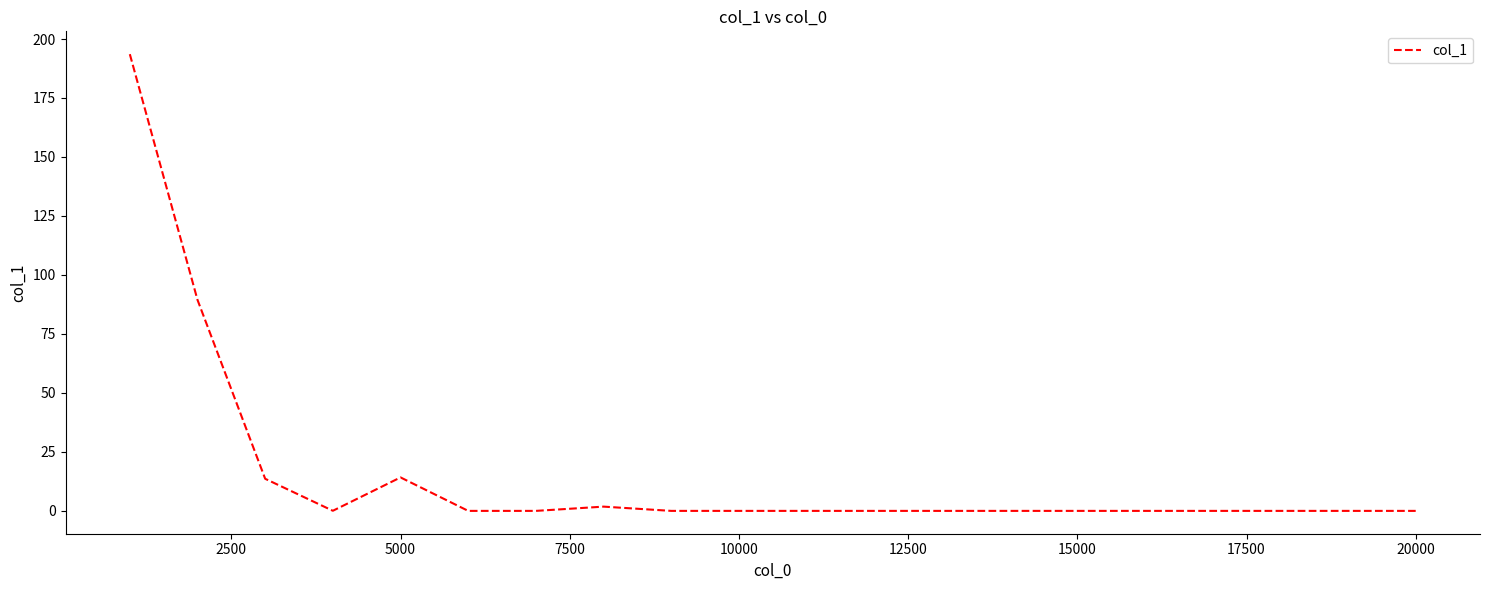

What is the greatest value displayed?

193.6